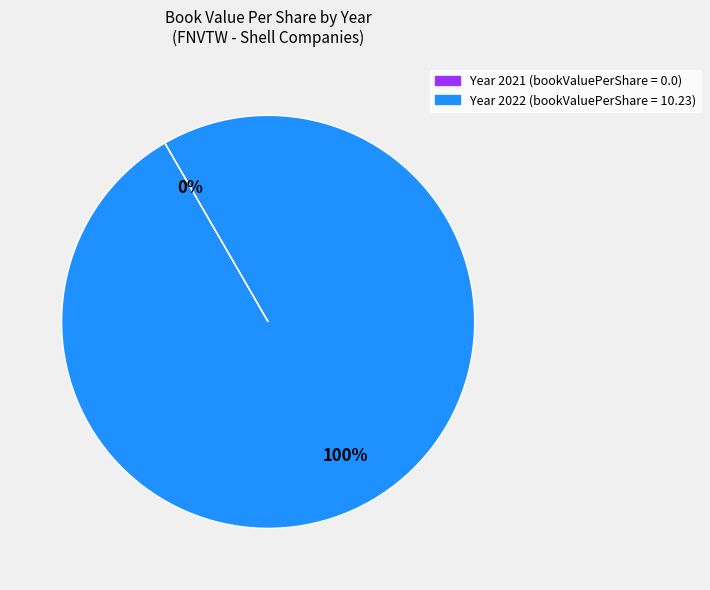

To the nearest percent, what is the average slice percentage?

50%